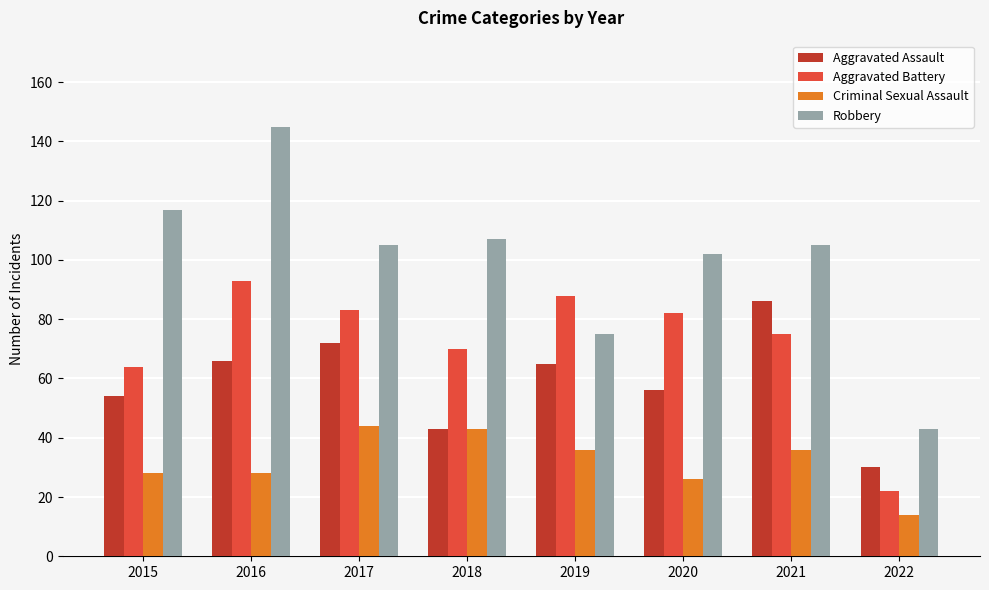

How many data points does each series have?

8